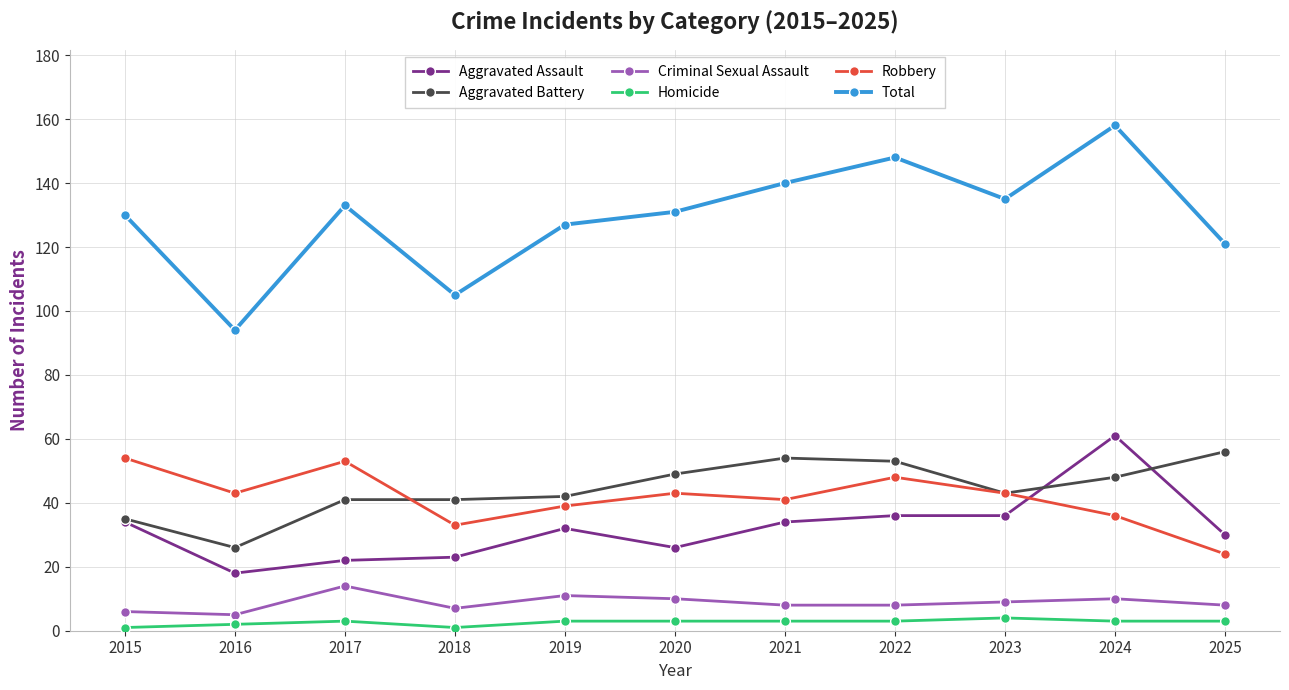

At which label does Aggravated Battery first exceed 43?

2020